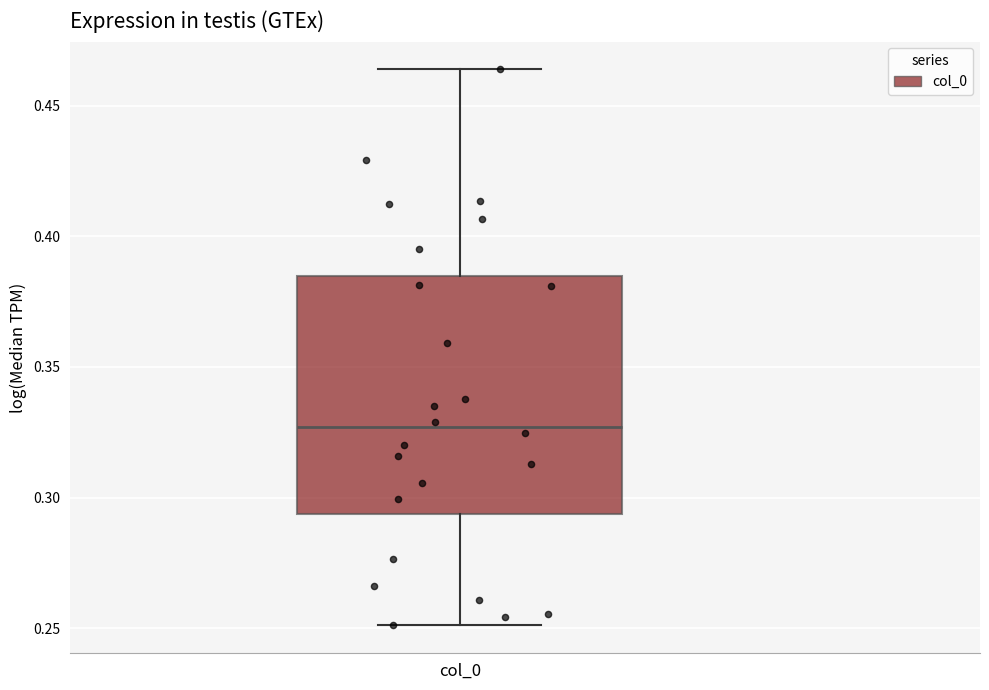

Where does the upper whisker of the box for col_0 end on the y-axis? The values are not printed on the chart, so give them approximately, as read against the axis.

0.465